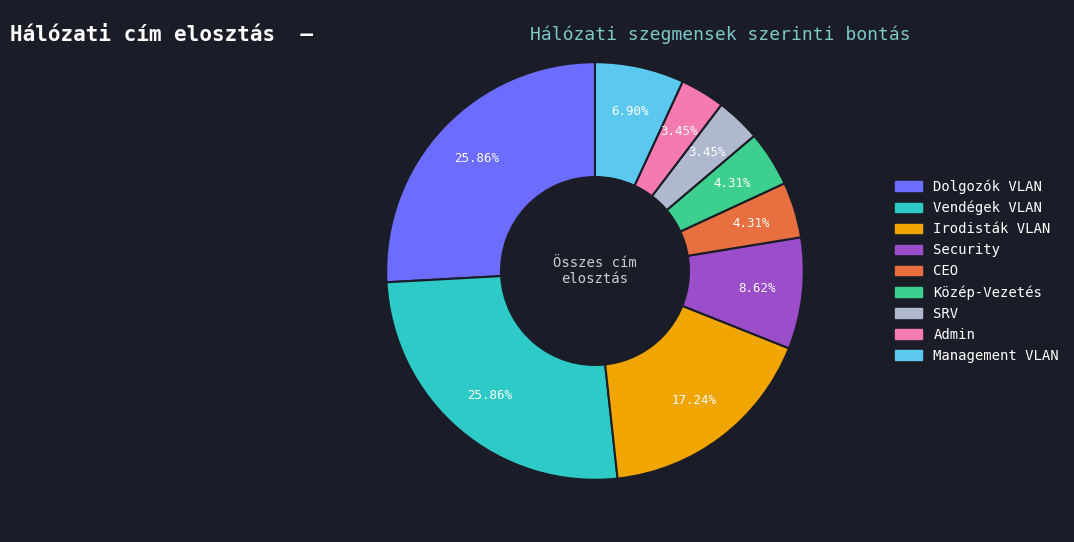

To the nearest percent, what percentage of the pie is Dolgozók VLAN?

26%